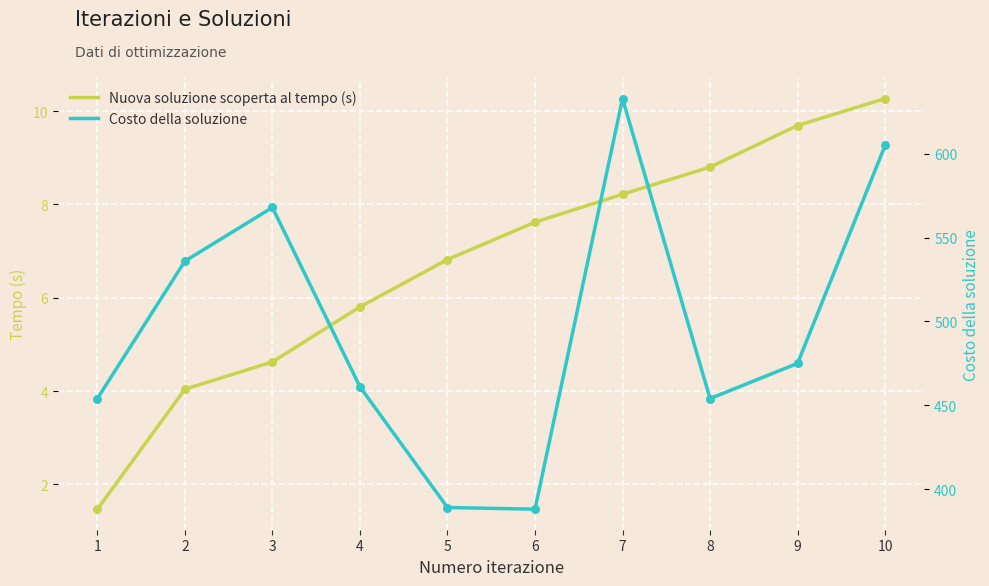

Which series has the largest total across all categories?

Costo della soluzione